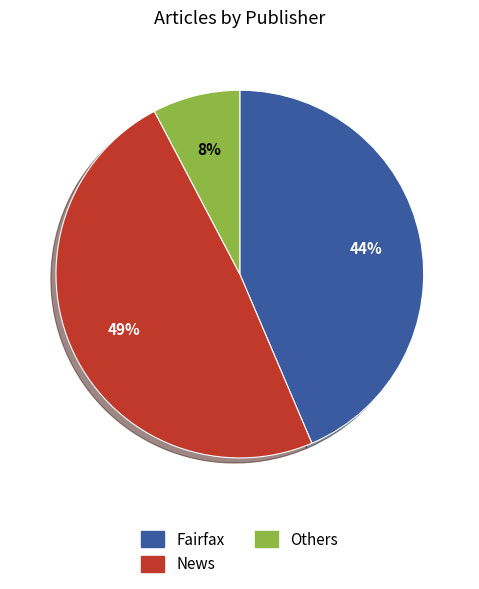

What is the ratio of the value at Others to the value at Fairfax?

0.2